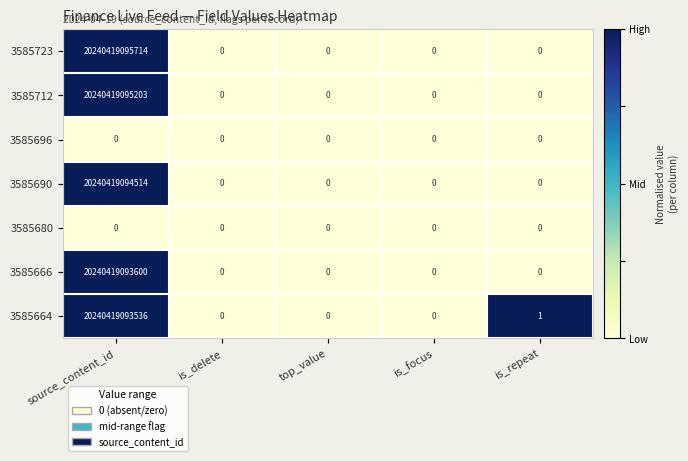

The value of 3585723 at source_content_id is 20240419095714. True or false?

True